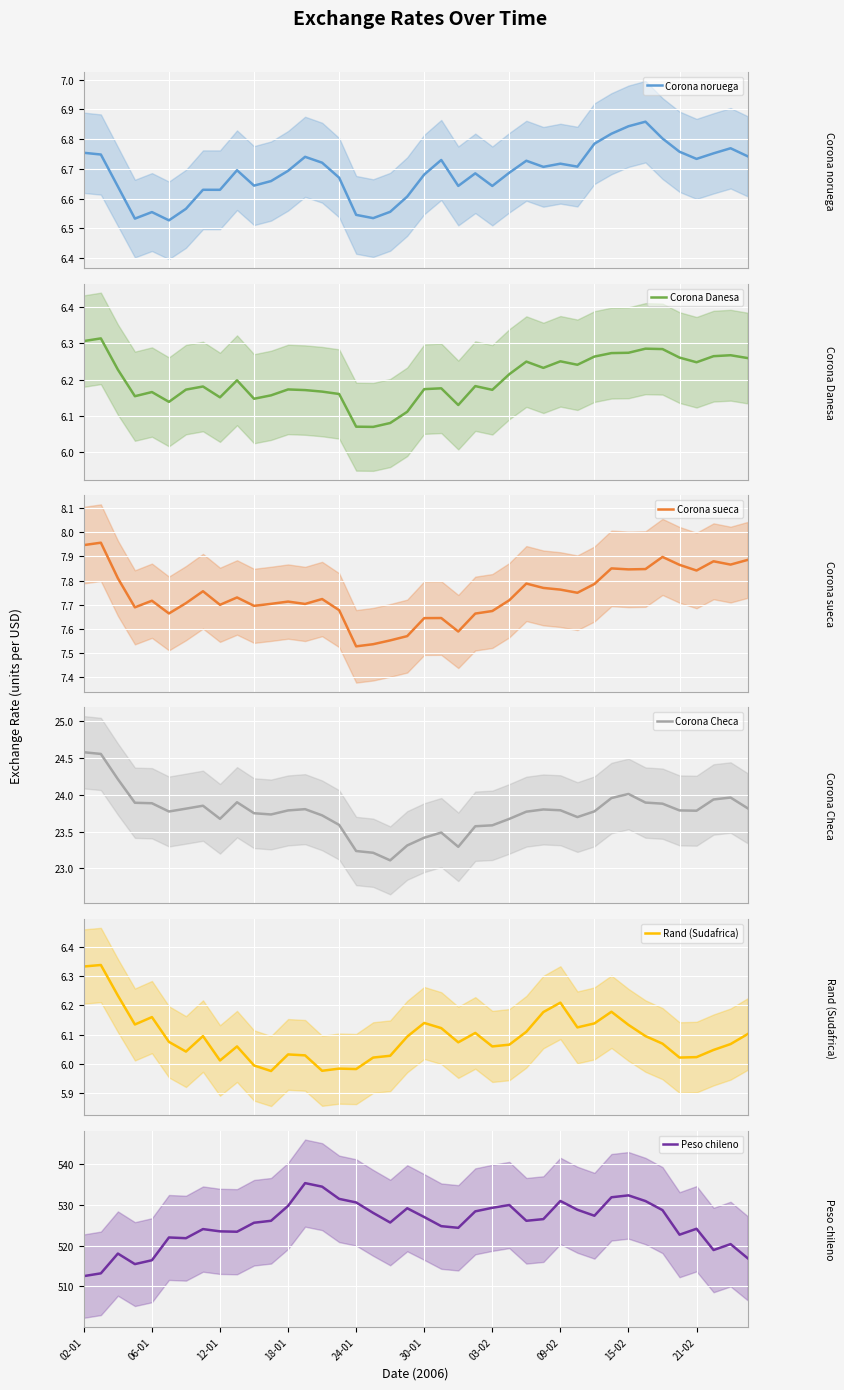

In Corona sueca, how many points are higher than both neighbors (excluding endpoints)?

11